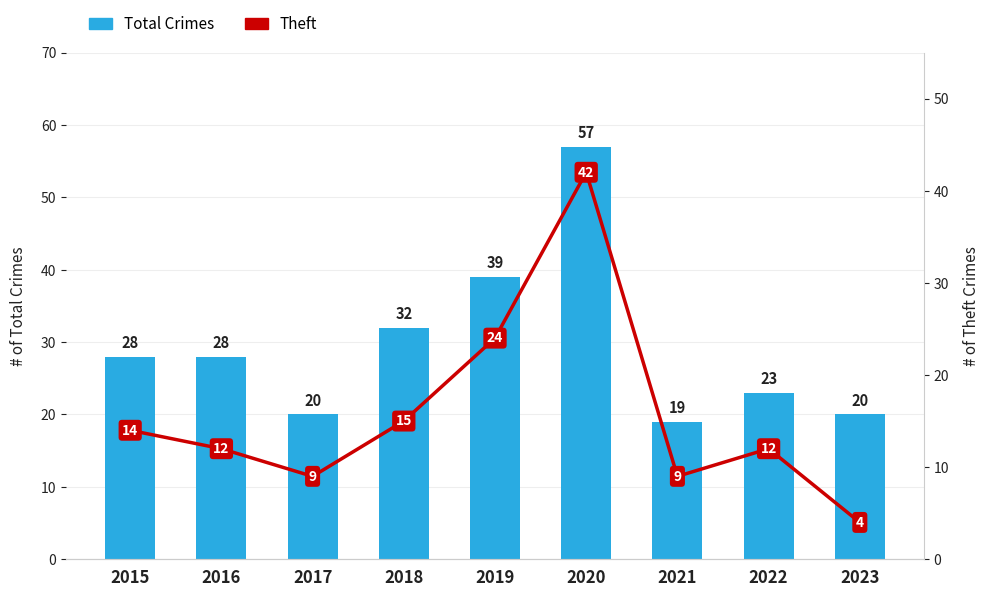

What is the maximum value shown in the chart?

57